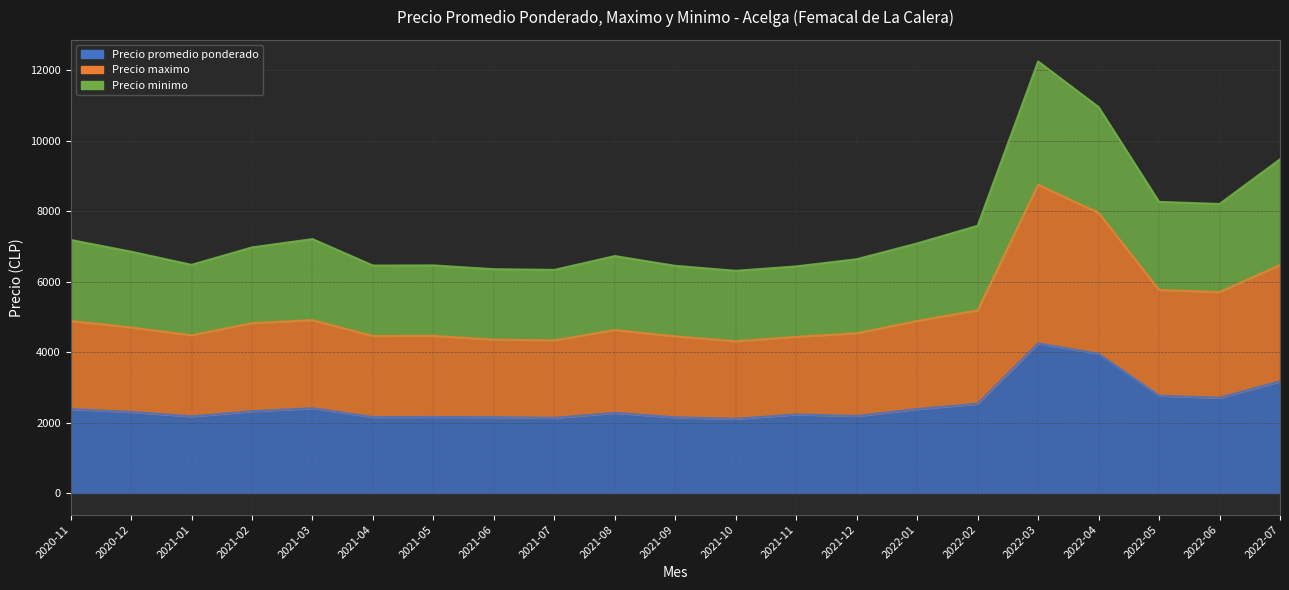

True or false: Precio maximo and Precio minimo cross at least once.

False